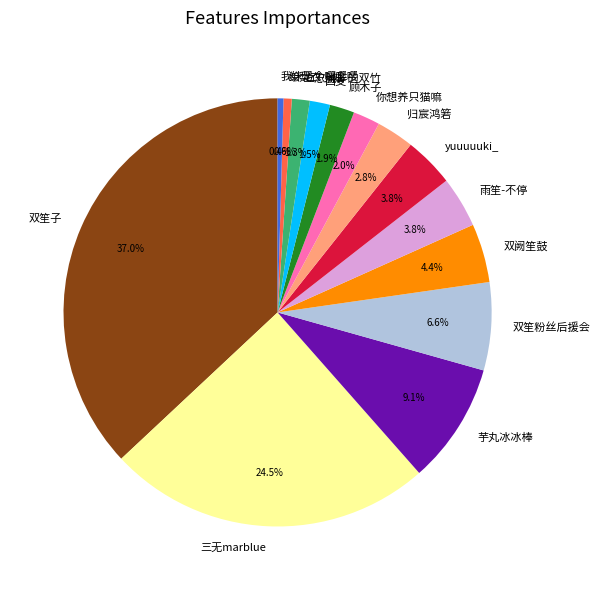

What is the ratio of the value at 芋丸冰冰棒 to the value at 双笙粉丝后援会?

1.4